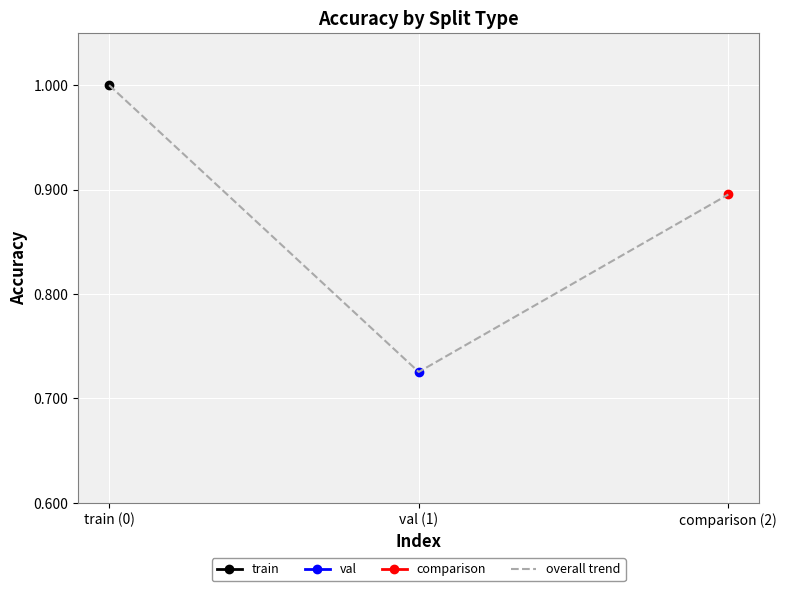

What is the difference between the maximum and minimum values?

0.3